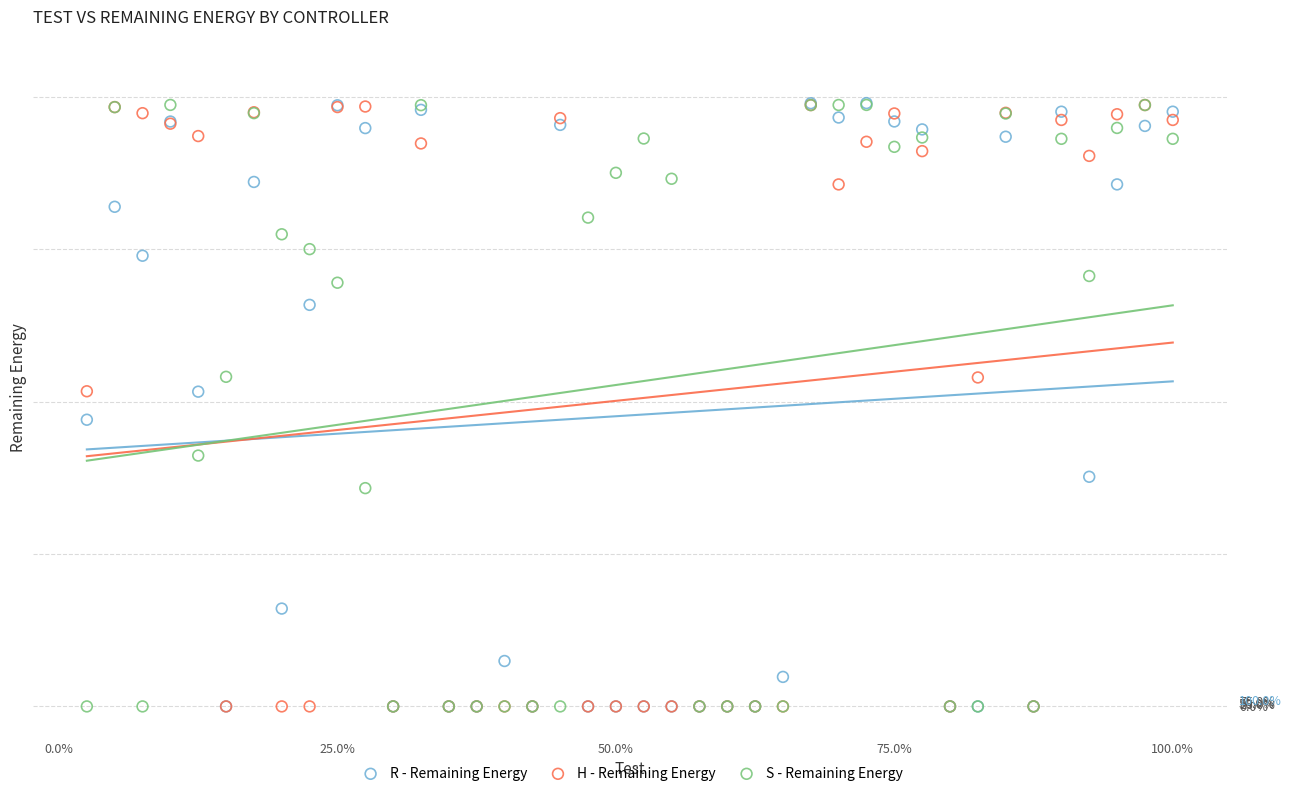

What are all the series names shown in the legend?

R - Remaining Energy, H - Remaining Energy, S - Remaining Energy